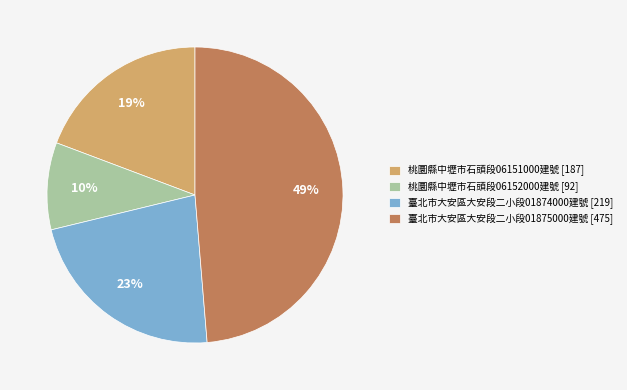

How many slices are in this pie chart?

4